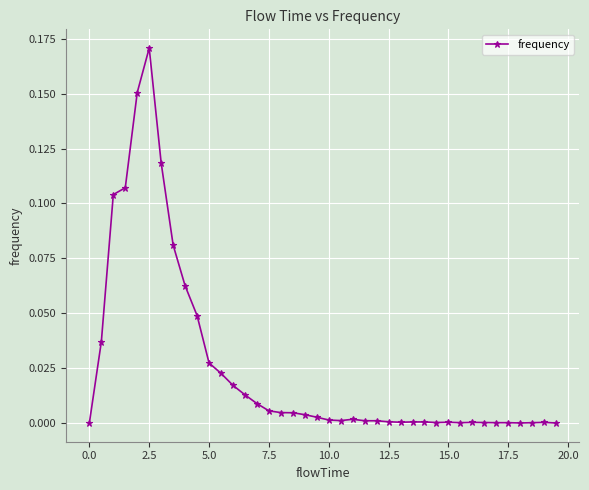

Count the number of data series in this chart.

1